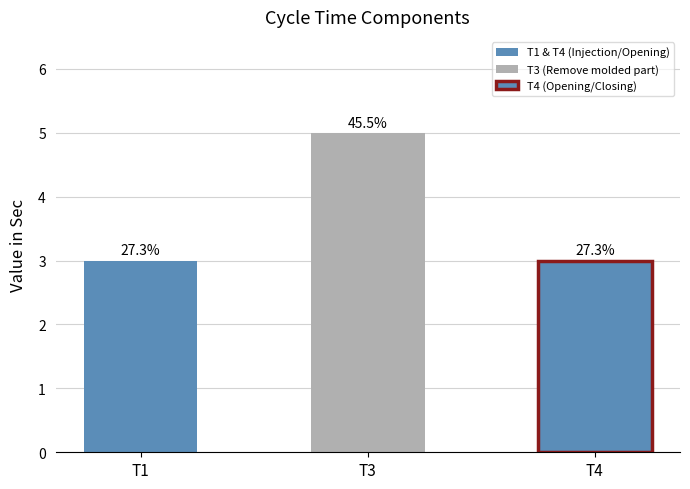

Which label corresponds to the smallest value in the chart?

T1 = Injection time + dwelling time